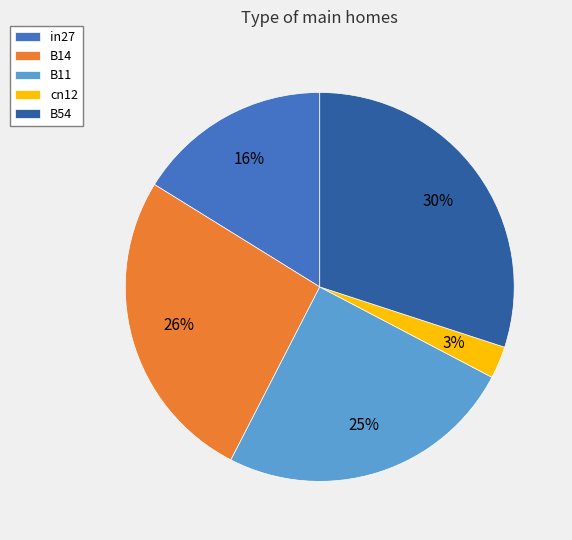

Which category has the biggest portion of the pie?

B54